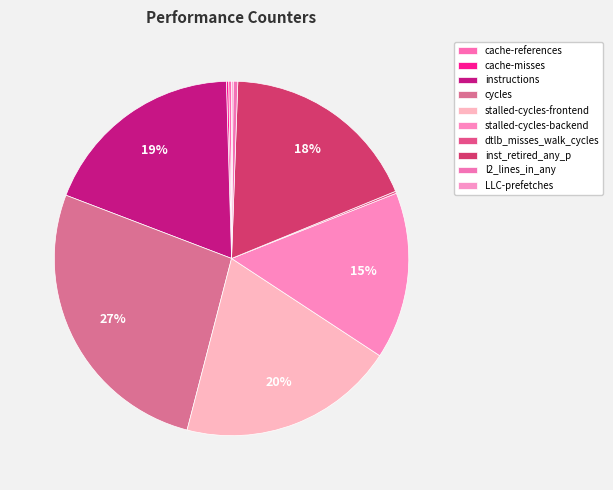

To the nearest percent, what portion does inst_retired_any_p represent?

18%